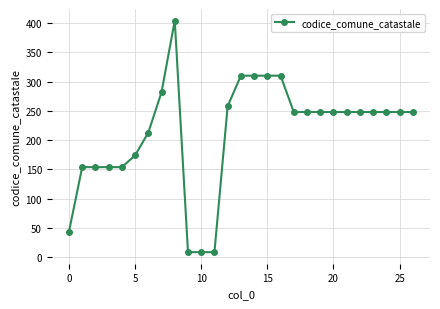

What is the value of the 14th point from the left?

310